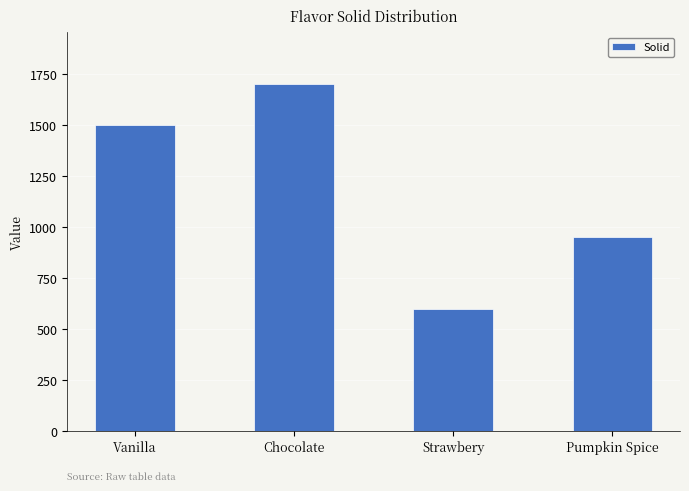

Which has a higher value, Chocolate or Vanilla?

Chocolate